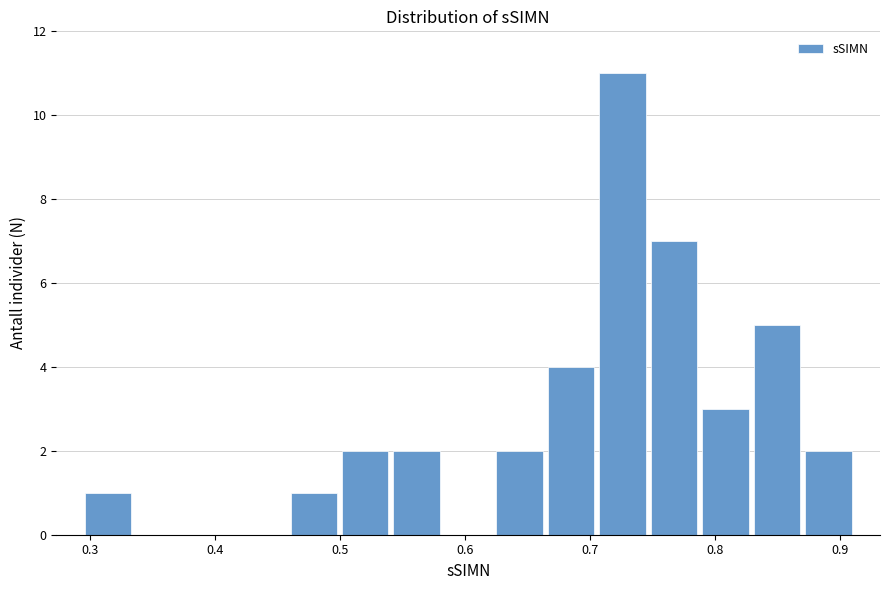

Reading left to right, list every bar in this chart as the range it spans on the x-axis followed by its height. Neither the bar edges nor the heights are printed on the chart, so give them approximately, as read against the axes.

0.29 to 0.34: 1
0.34 to 0.38: 0
0.38 to 0.42: 0
0.42 to 0.46: 0
0.46 to 0.50: 1
0.50 to 0.54: 2
0.54 to 0.58: 2
0.58 to 0.62: 0
0.62 to 0.66: 2
0.66 to 0.71: 4
0.71 to 0.75: 11
0.75 to 0.79: 7
0.79 to 0.83: 3
0.83 to 0.87: 5
0.87 to 0.91: 2